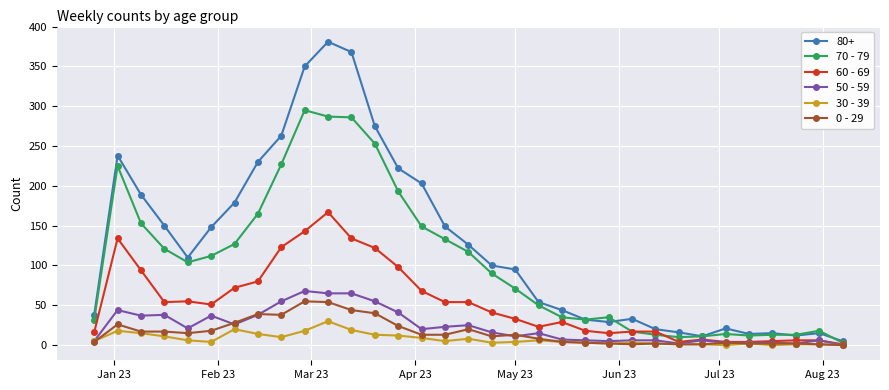

Which series has the widest spread of values?

80+